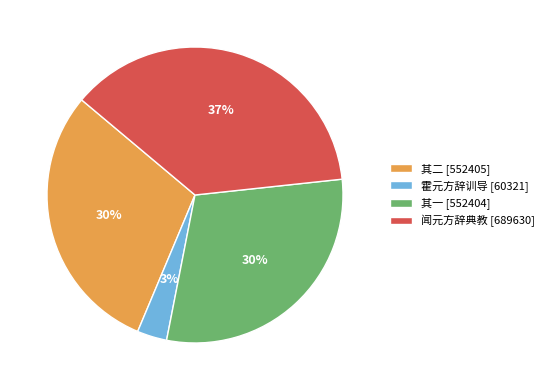

To the nearest percent, what percentage of the pie is 其二 [552405]?

30%